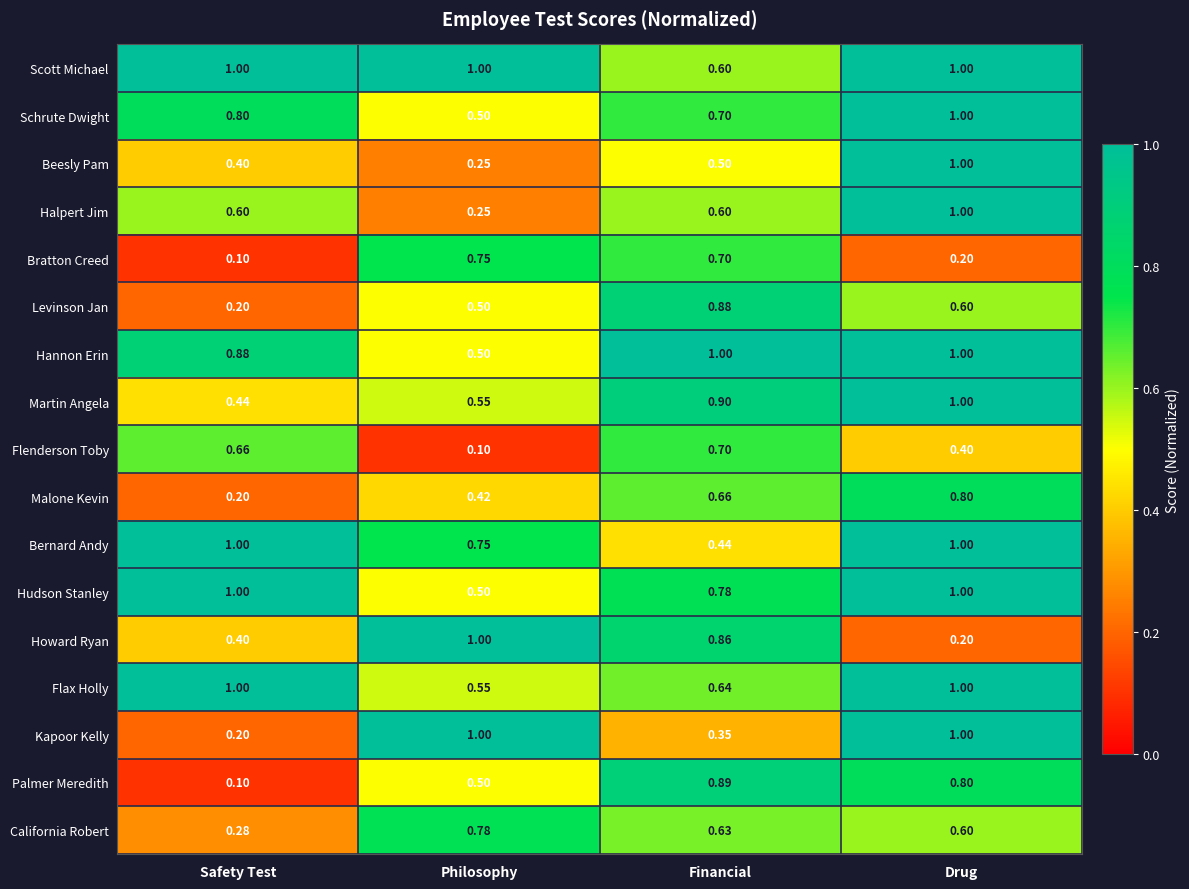

What is the minimum value shown in the chart?

0.1